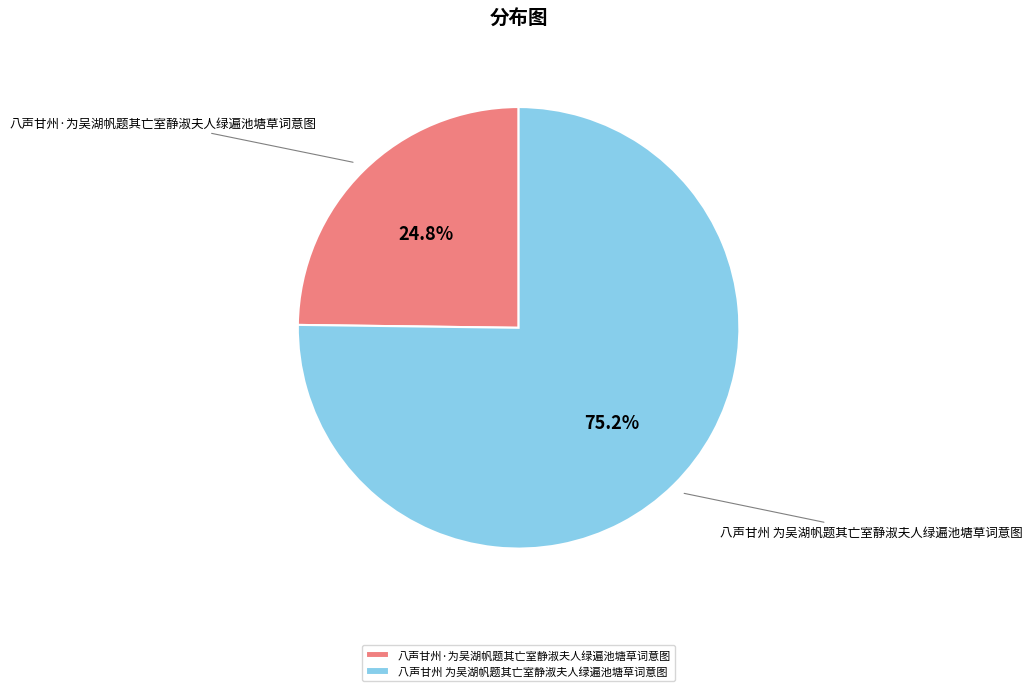

Which has a higher value, 八声甘州 为吴湖帆题其亡室静淑夫人绿遍池塘草词意图 or 八声甘州·为吴湖帆题其亡室静淑夫人绿遍池塘草词意图?

八声甘州 为吴湖帆题其亡室静淑夫人绿遍池塘草词意图